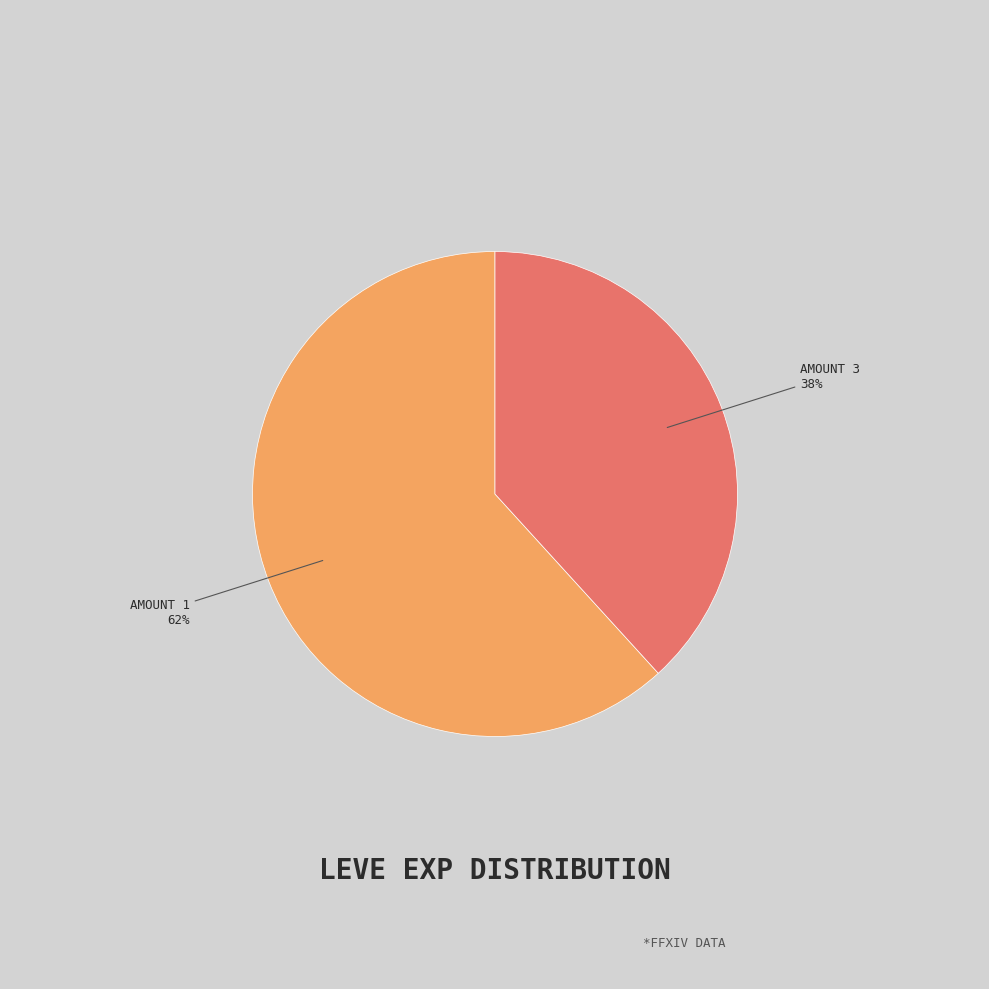

To the nearest percent, what is the average slice percentage?

50%